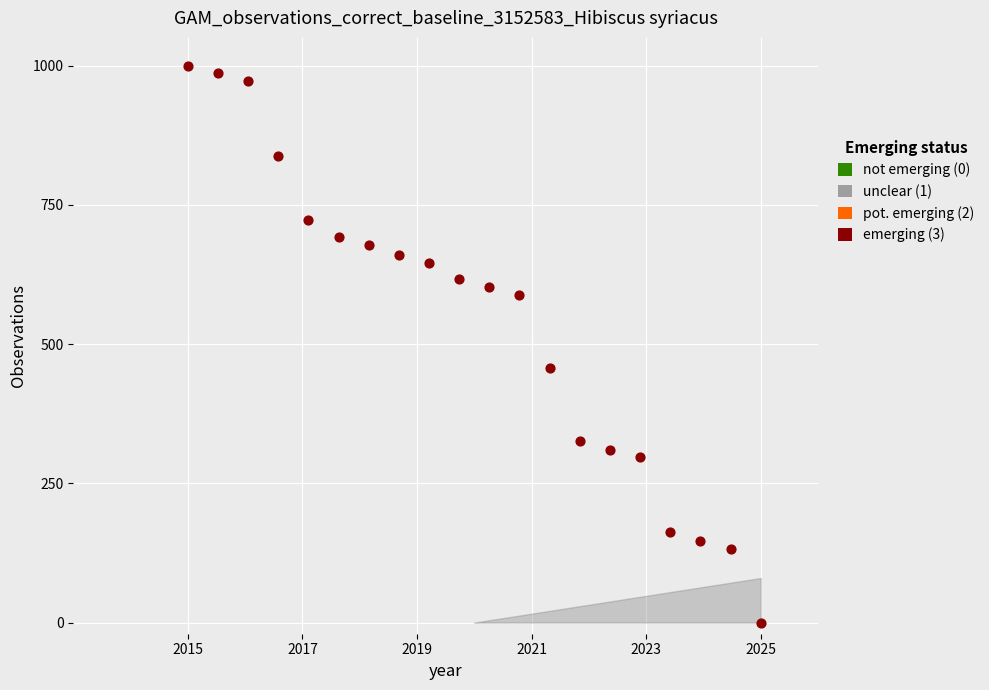

What is the range of Y values (max minus min)?

1000.0